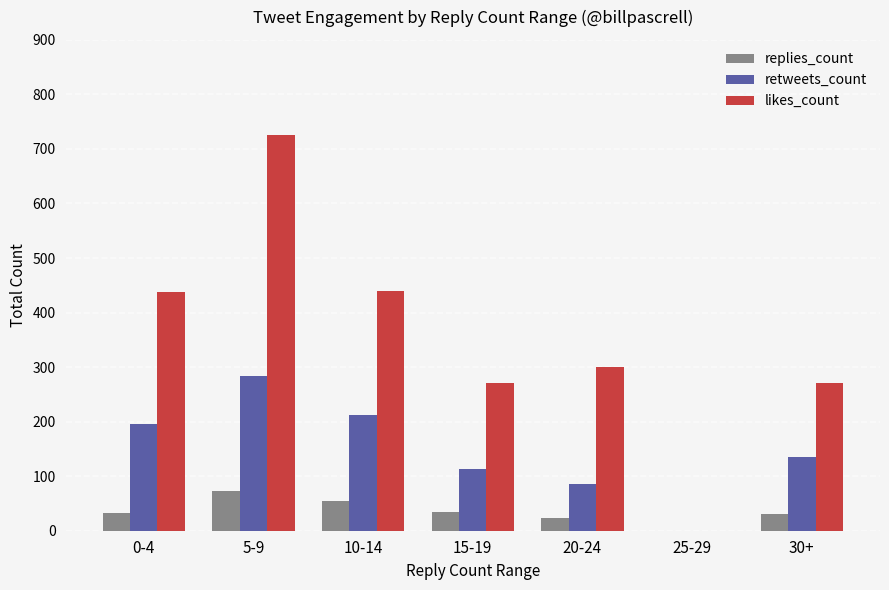

At which label is likes_count closest to 362?

20-24